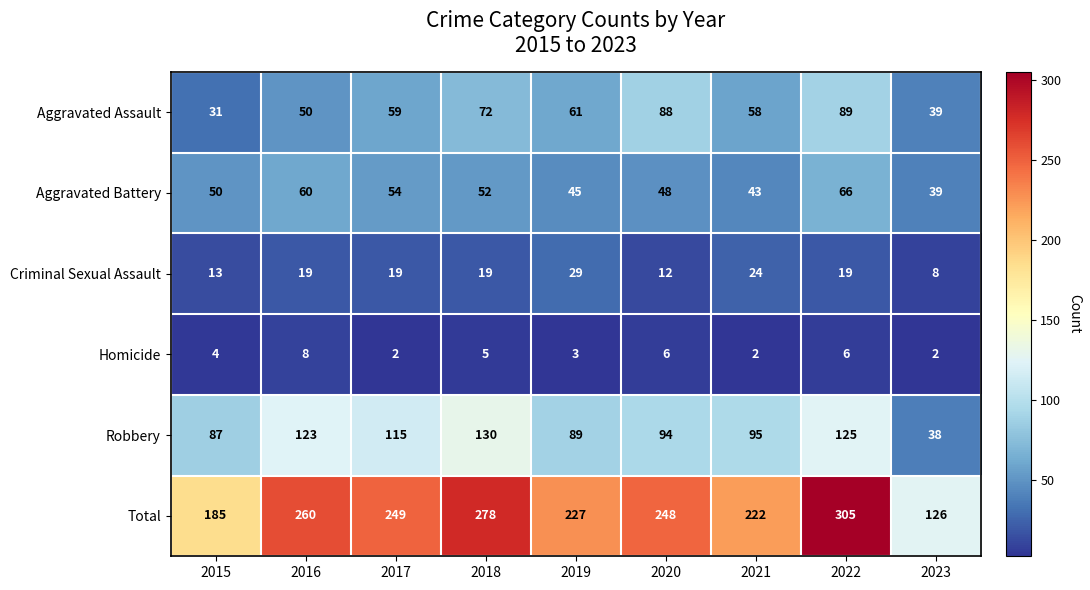

At which category is the sum across all series the highest?

2022